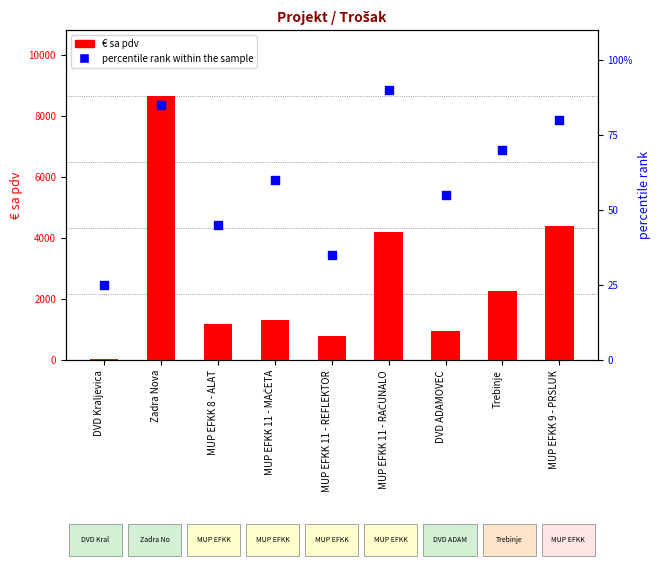

What is the total value across all series at MUP EFKK 11 - RAČUNALO?

4290.0